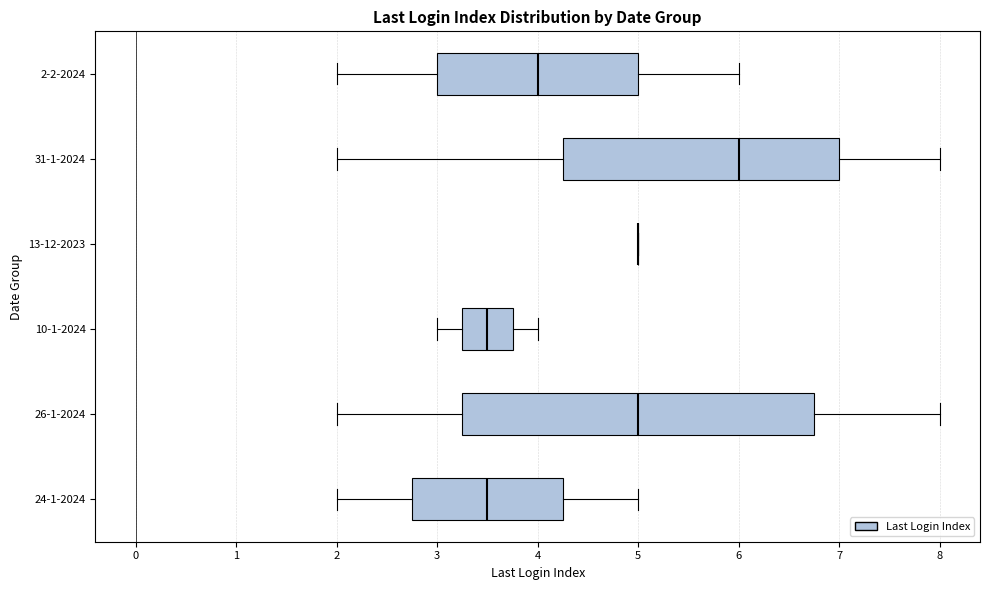

Reading bottom to top, read every box against the x-axis: the position of its median line, the range the box covers, and the ends of its whiskers. The values are not printed on the chart, so give them approximately, as read against the axis.

24-1-2024: median 3.5, box 2.8 to 4.3, whiskers 2.0 to 5.0
26-1-2024: median 5.0, box 3.3 to 6.8, whiskers 2.0 to 8.0
10-1-2024: median 3.5, box 3.3 to 3.8, whiskers 3.0 to 4.0
13-12-2023: box collapsed to a line at 5.0, whiskers 5.0 to 5.0
31-1-2024: median 6.0, box 4.3 to 7.0, whiskers 2.0 to 8.0
2-2-2024: median 4.0, box 3.0 to 5.0, whiskers 2.0 to 6.0